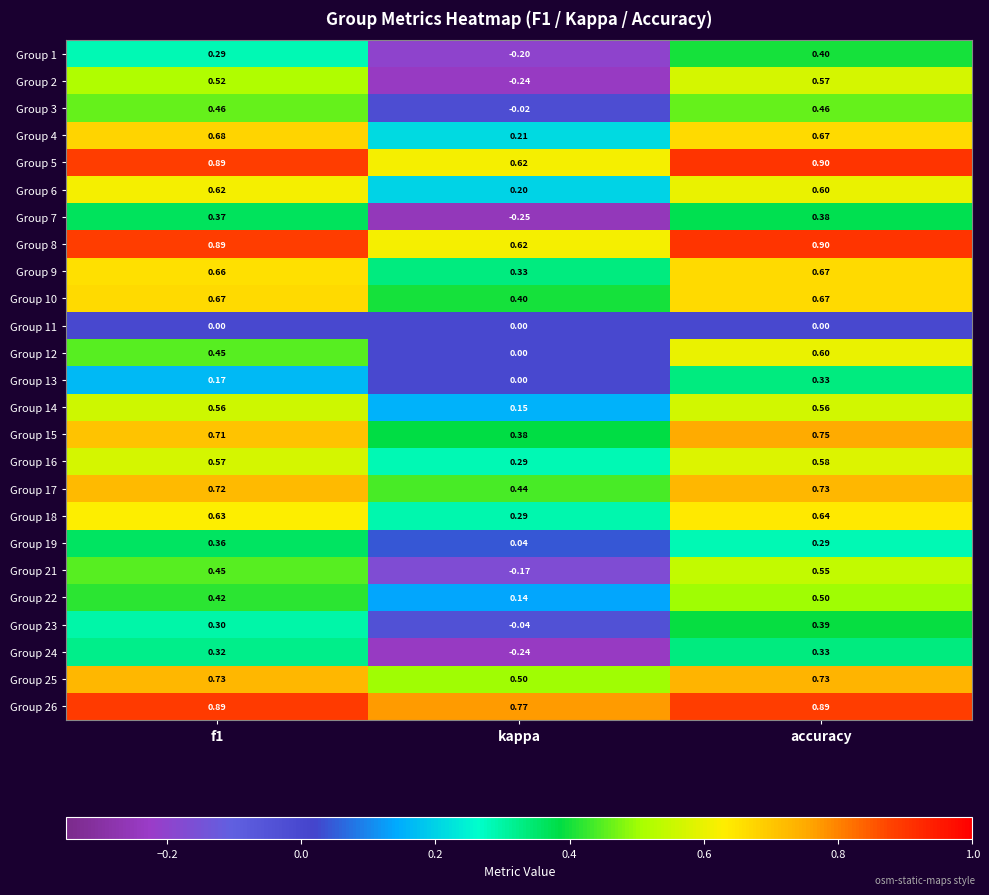

At which category is the sum across all series the highest?

accuracy